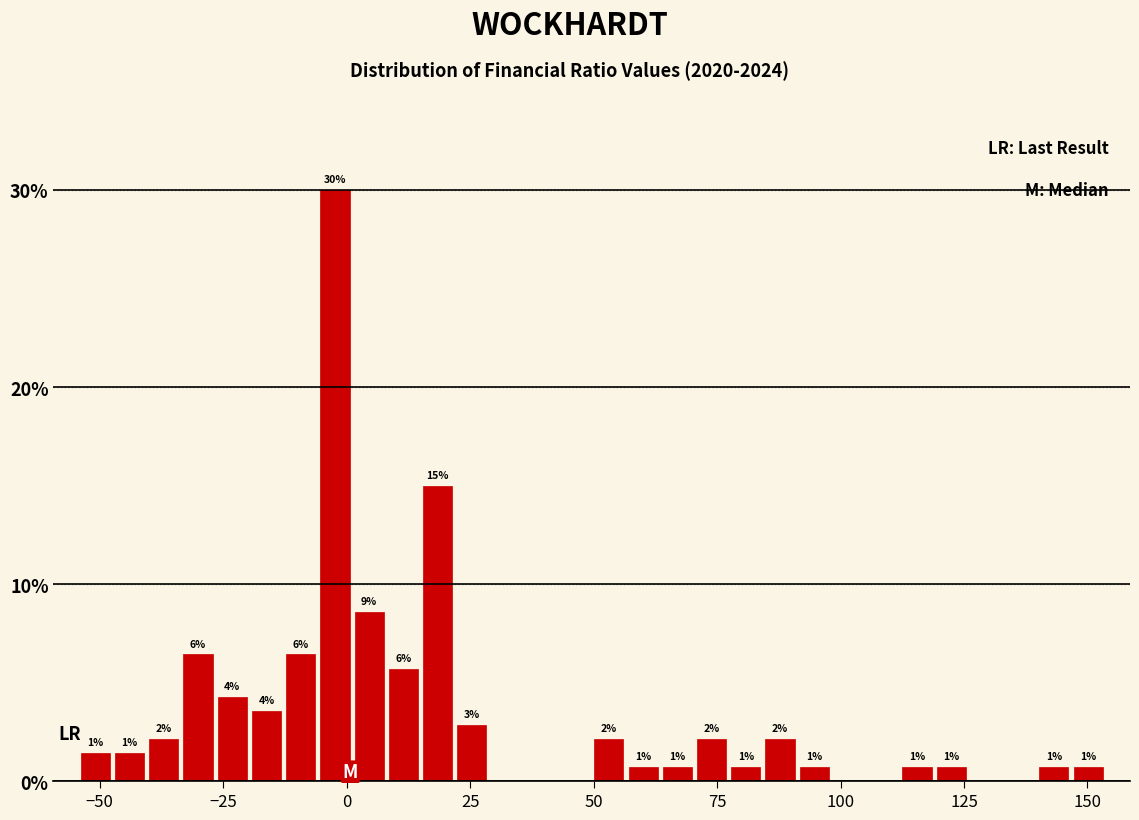

Read against the x-axis, roughly where is the centre of the tallest bar?

0